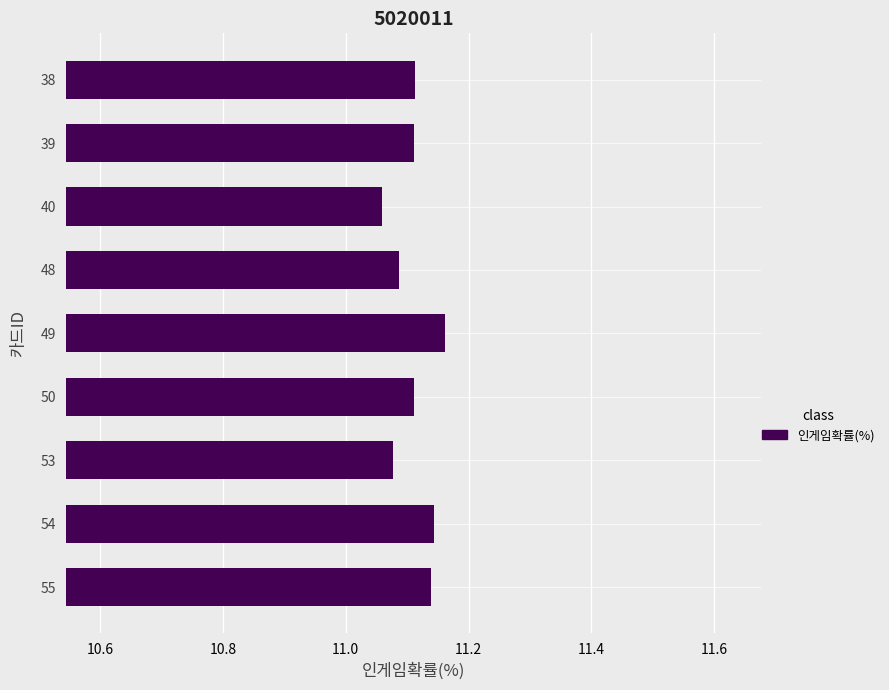

What is the ratio of the value at 48 to the value at 40?

1.0